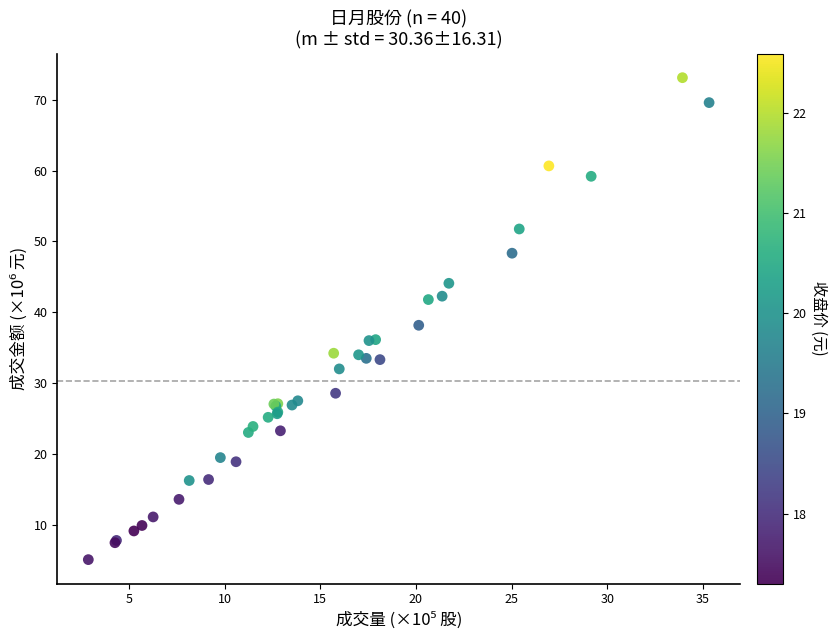

What Y value in the scatter plot is closest to 39?

38.2